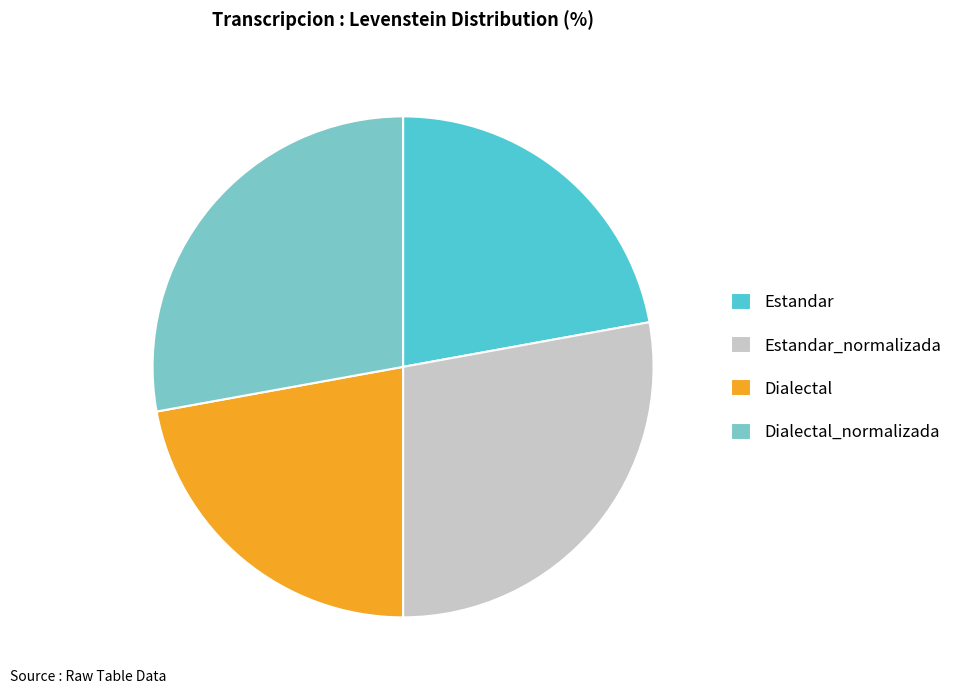

Does any single category account for the majority?

No